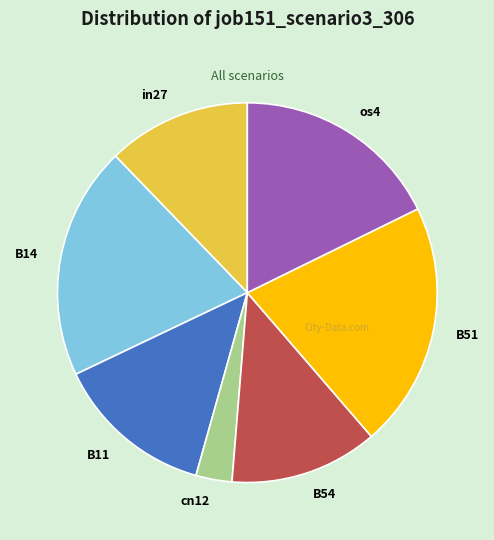

Which has a higher value, cn12 or B54?

B54